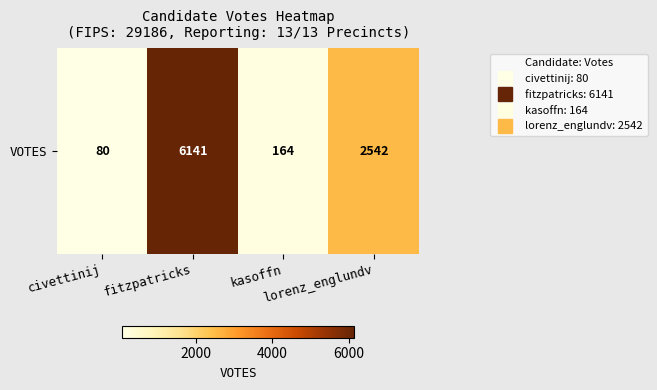

Between civettinij and fitzpatricks, which is larger?

fitzpatricks